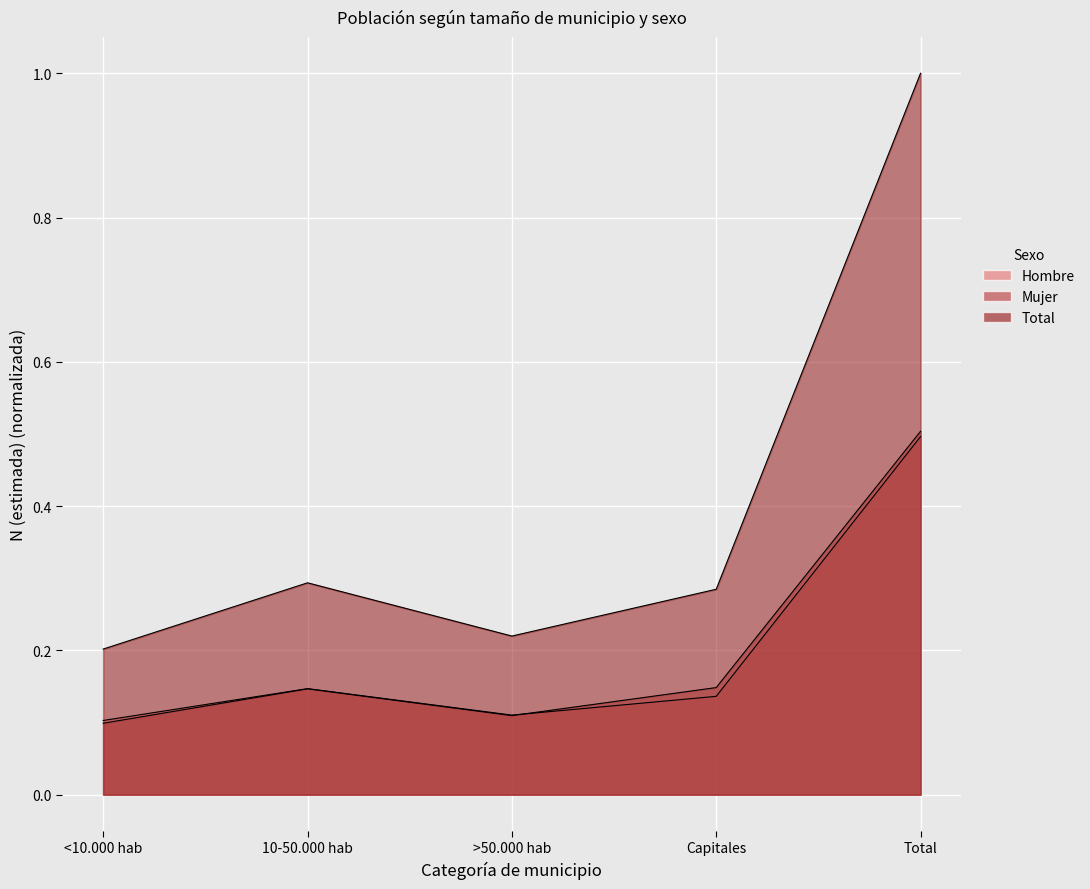

Reading right to left, transcribe all the data shown in this chart.

Hombre: 0.5	0.1	0.1	0.1	0.1
Mujer: 0.5	0.1	0.1	0.1	0.1
Total: 1.0	0.3	0.2	0.3	0.2